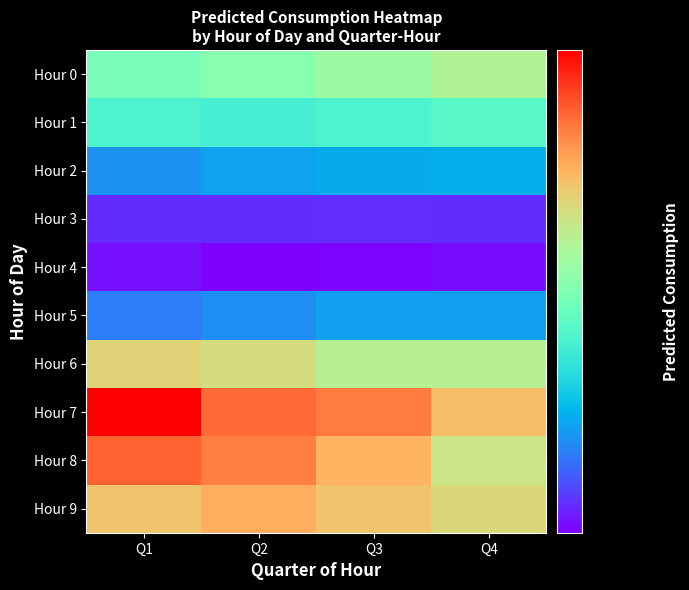

What is the maximum value shown in the chart?

2338.0